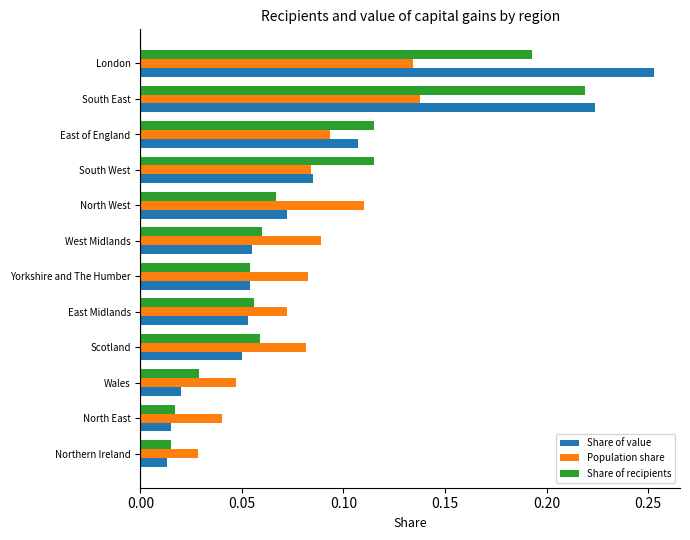

At how many categories does at least one series exceed 0?

12